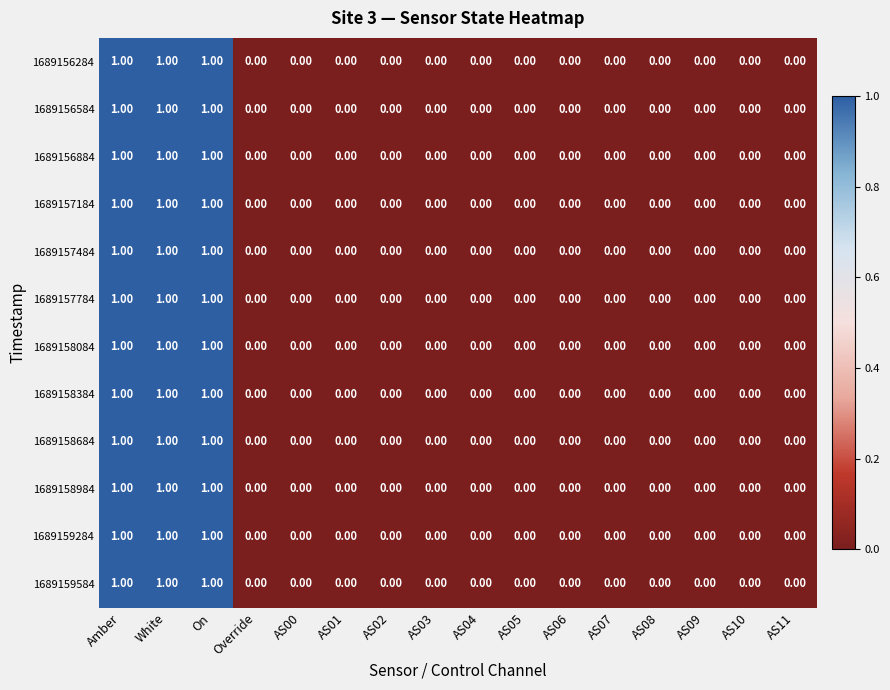

Is the value of 1689157784 at AS03 greater than the value of 1689156284 at White?

No